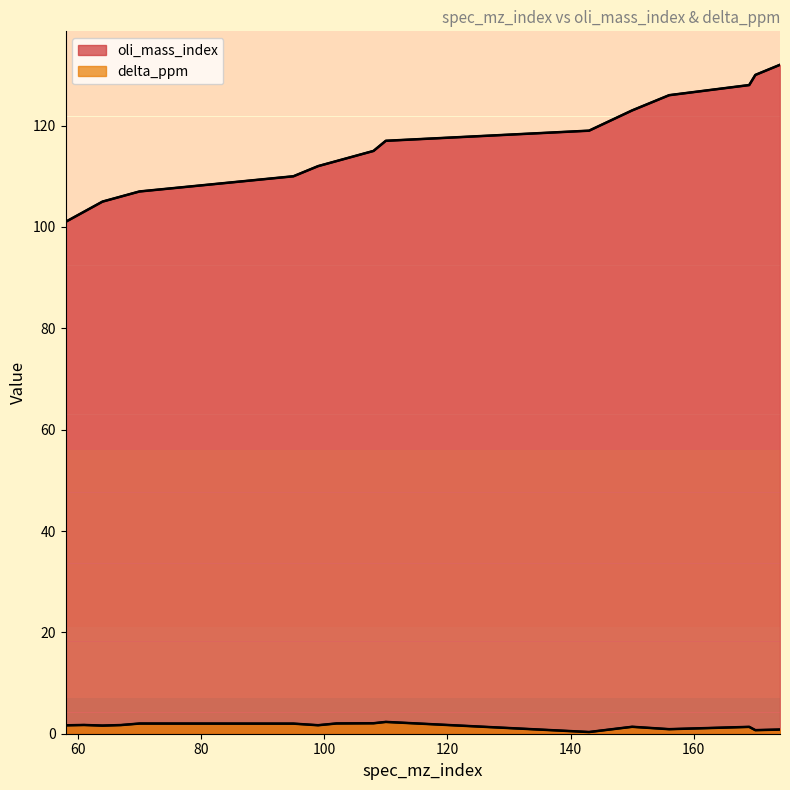

What is the maximum value shown in the chart?

132.0